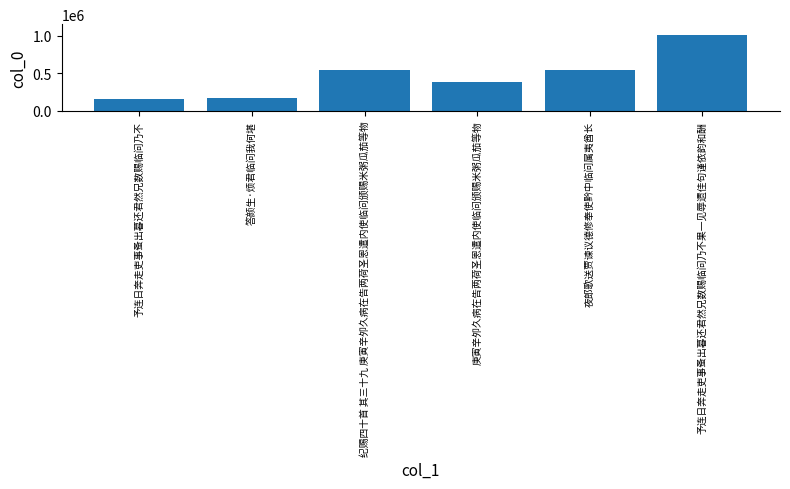

Which category has the highest value across all series?

予连日奔走吏事蚤出暮还君然兄数赐临问乃不果一见辱遗佳句谨依韵和酬